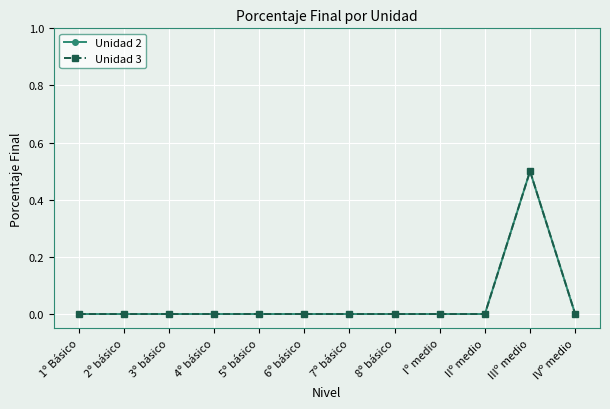

What is the label of the 4th point from the left?

4º básico